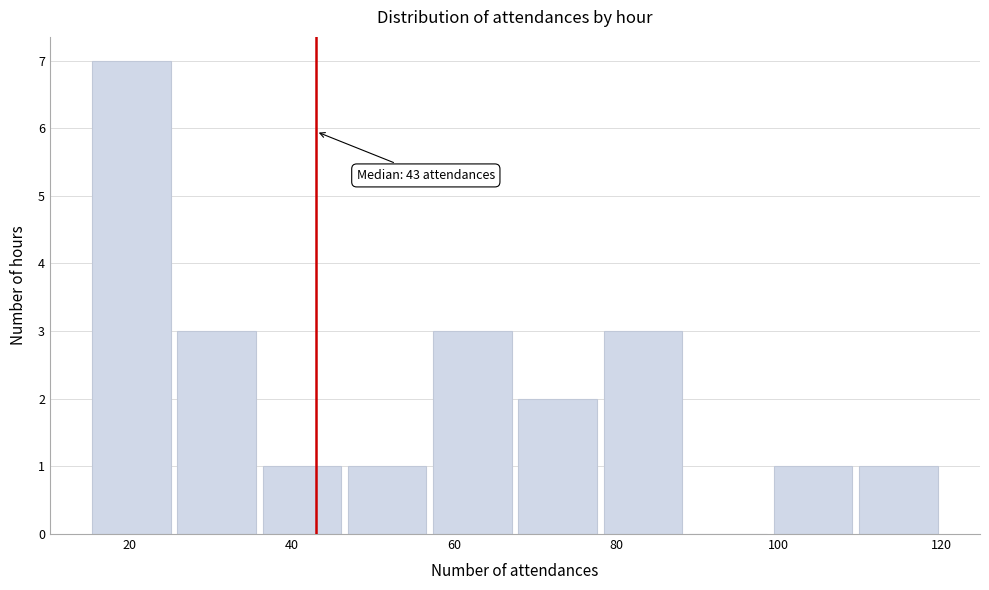

Over which range of the x-axis is the bar tallest?

15.0 to 25.5